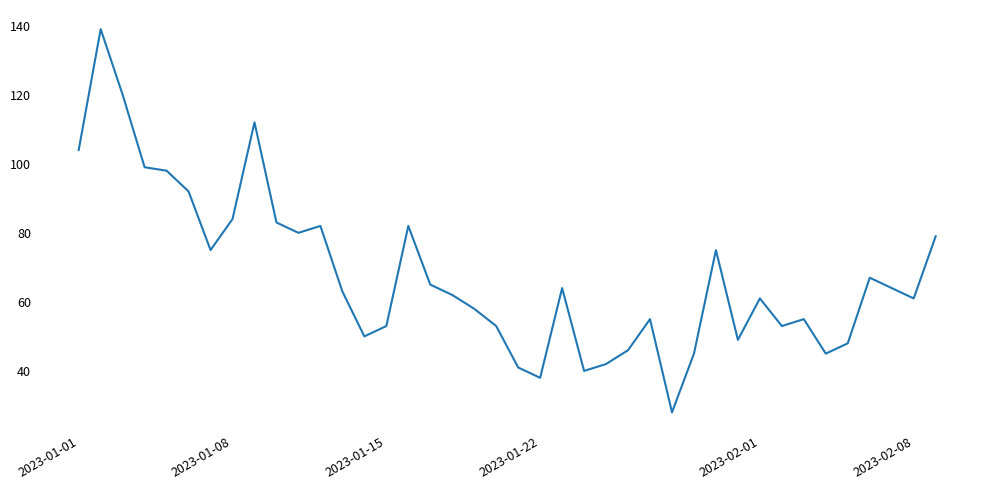

What is the difference between the maximum and minimum values?

111